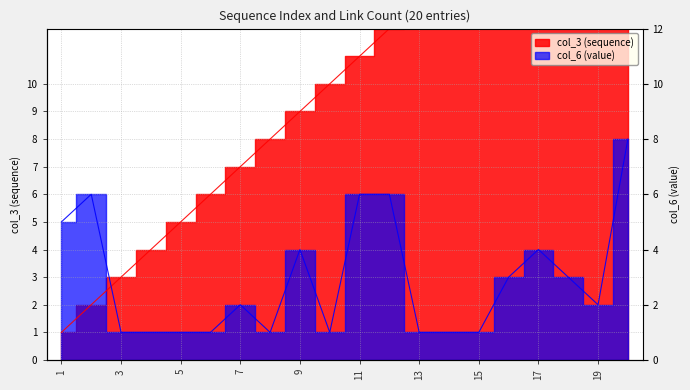

How many interior local peaks does the col_6 (value) series have?

4